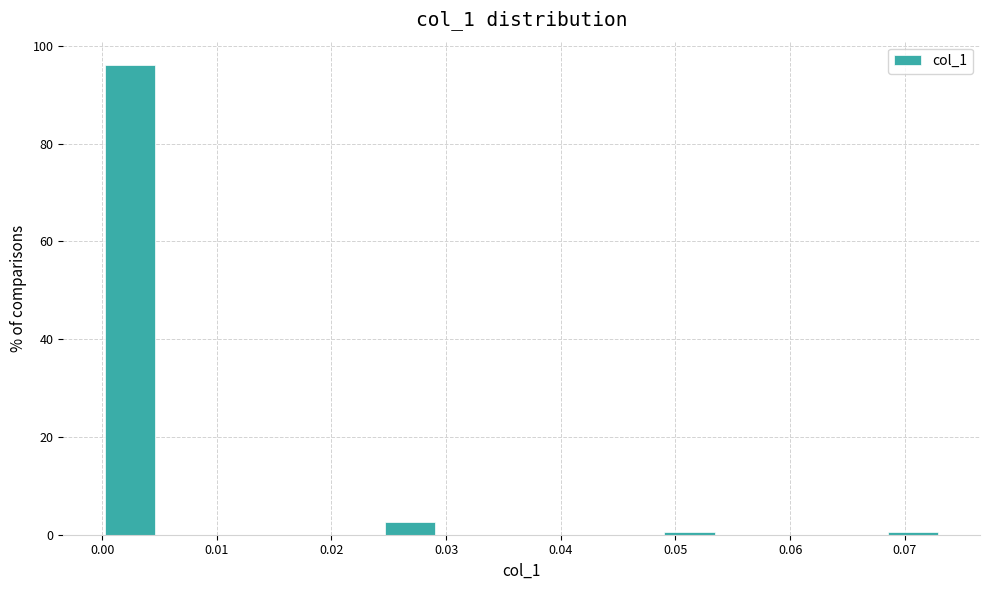

Reading left to right, transcribe this chart: for each bar, give the range it covers on the x-axis and its height. Neither the bar edges nor the heights are printed on the chart, so give them approximately, as read against the axes.

0.000 to 0.005: 96
0.005 to 0.010: 0
0.010 to 0.015: 0
0.015 to 0.020: 0
0.020 to 0.024: 0
0.024 to 0.029: 2
0.029 to 0.034: 0
0.034 to 0.039: 0
0.039 to 0.044: 0
0.044 to 0.049: 0
0.049 to 0.054: under 2
0.054 to 0.059: 0
0.059 to 0.063: 0
0.063 to 0.068: 0
0.068 to 0.073: under 2